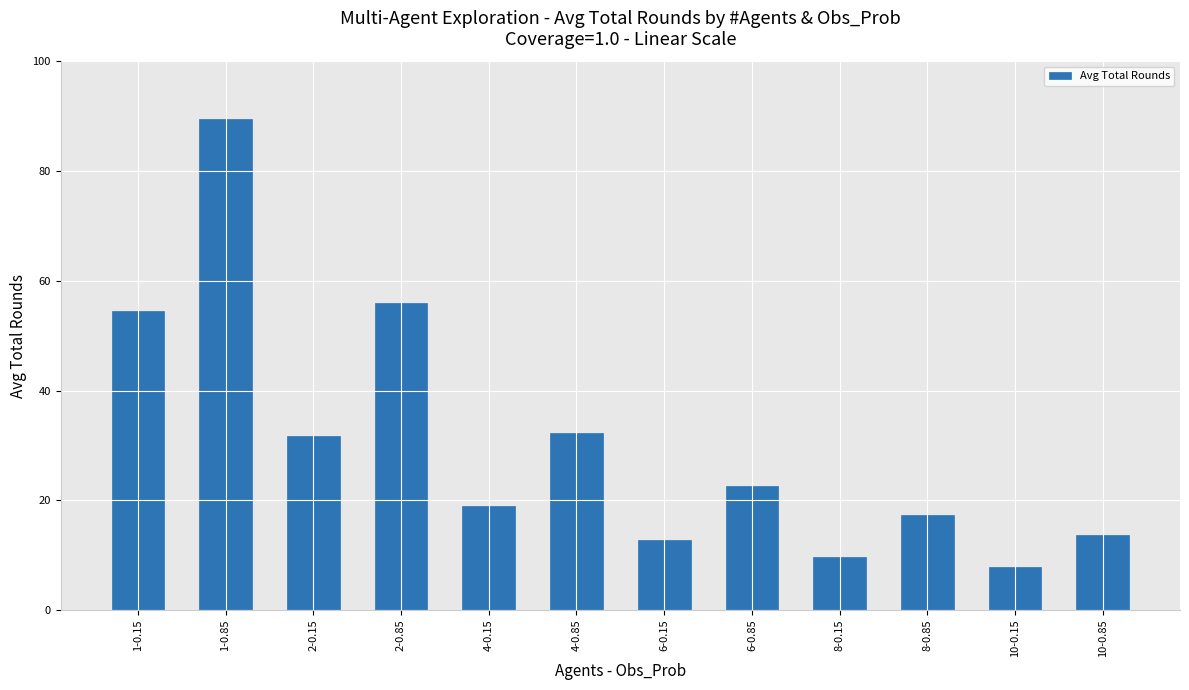

What is the value of the 6th bar from the left?

32.3